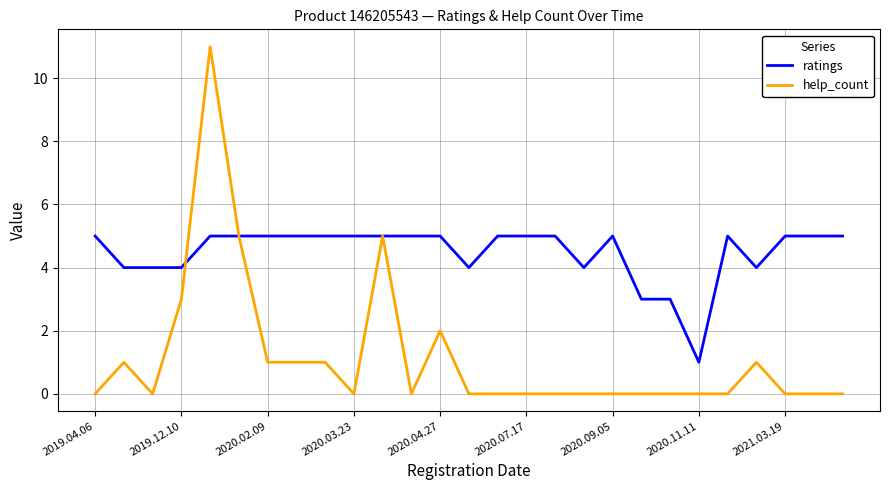

Which series has the largest total across all categories?

ratings